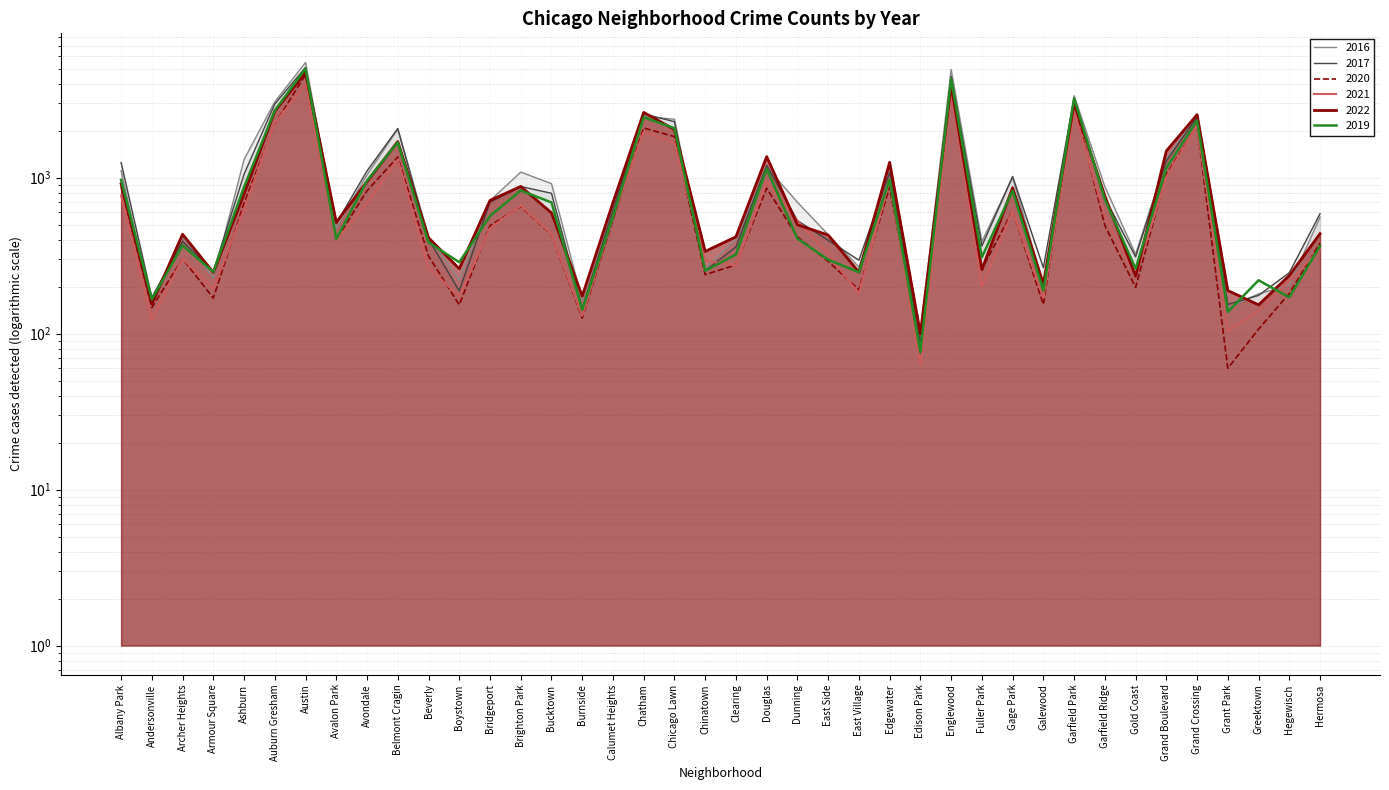

How many lines are shown in the chart?

6